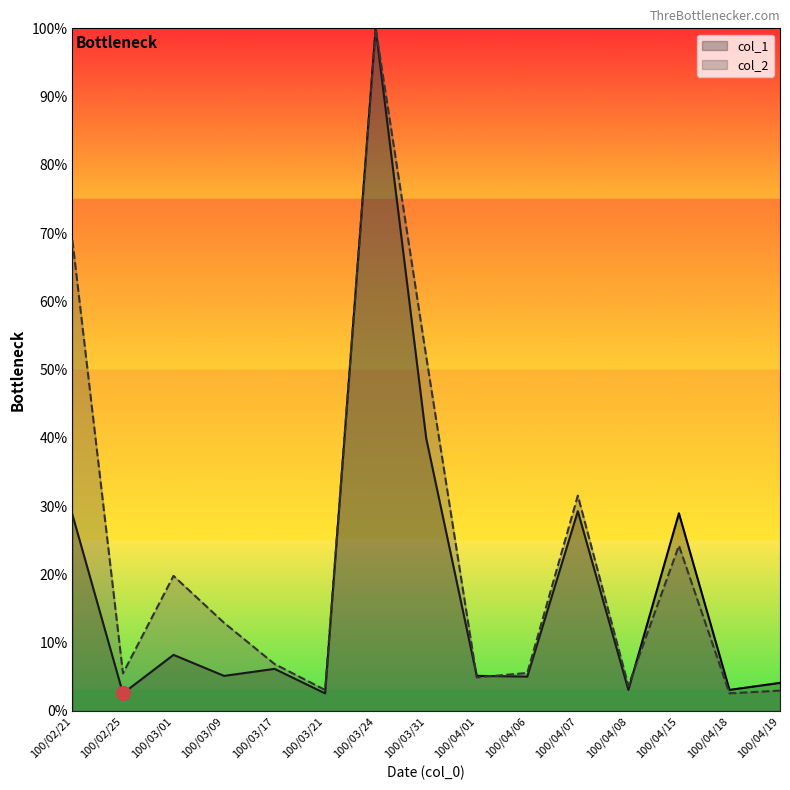

List the series in order of their peak value, highest first.

col_1, col_2